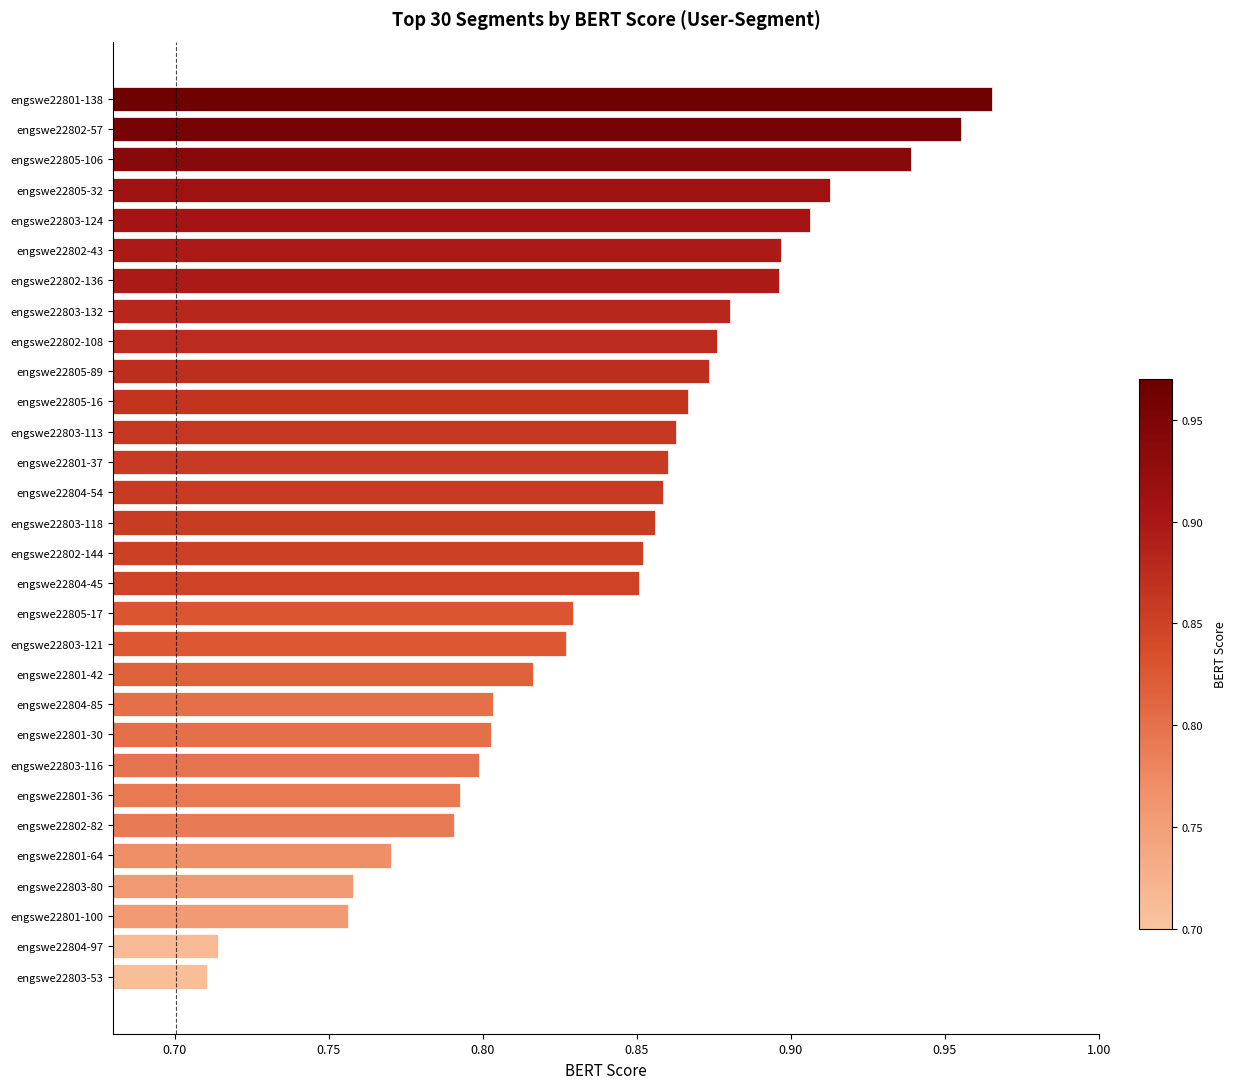

How many bars are there in total?

30